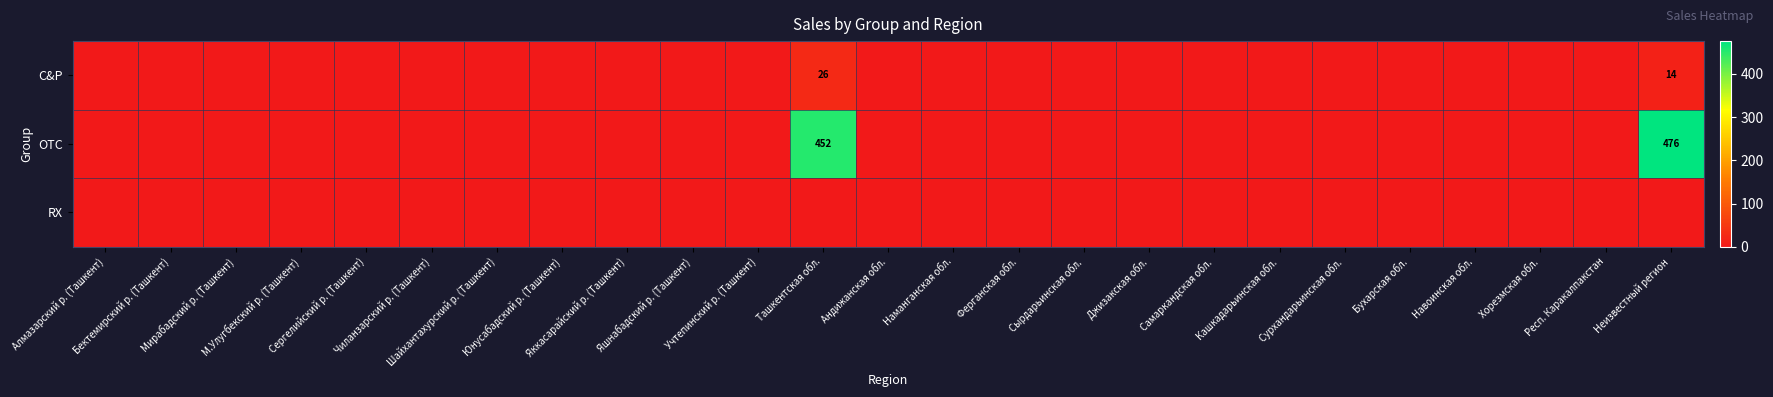

What is the difference between the OTC values at Ташкентская обл. and Сурхандарьинская обл.?

452